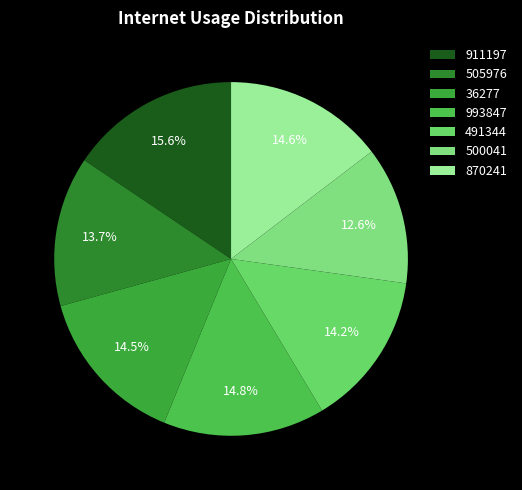

How many slices are in this pie chart?

7